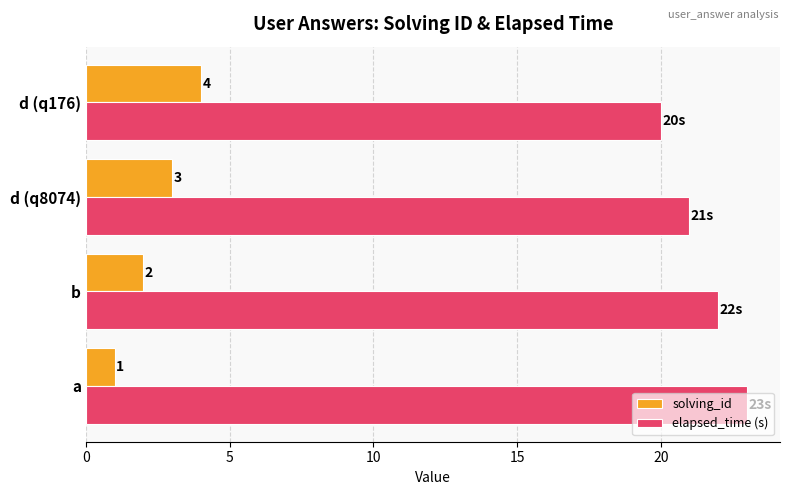

List the series in order of their peak value, highest first.

elapsed_time (s), solving_id